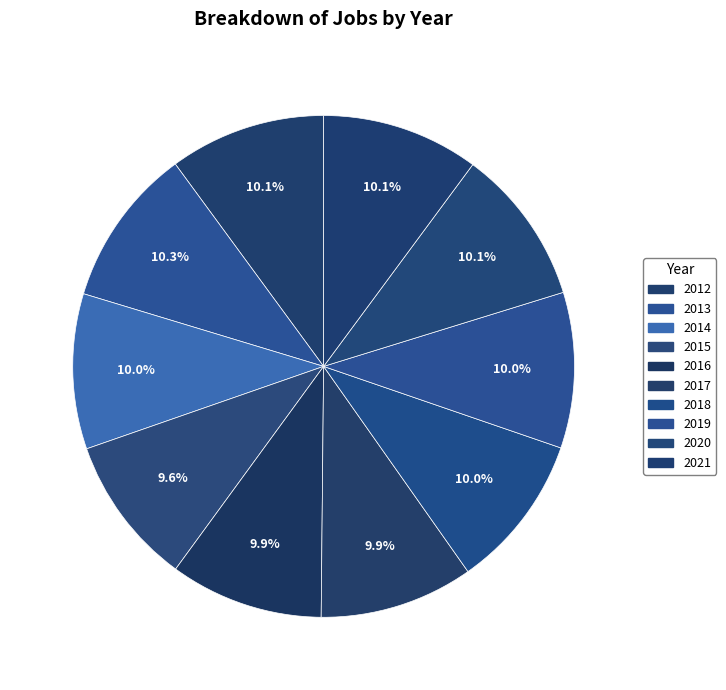

What is the change in value from 2012 to 2015?

-14